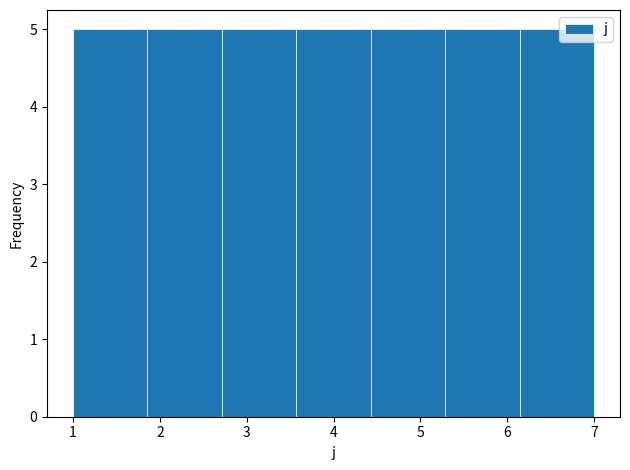

How tall is the bar that spans 5.3 to 6.1 on the x-axis? Neither the bar edges nor the heights are printed on the chart, so give them approximately, as read against the axes.

5